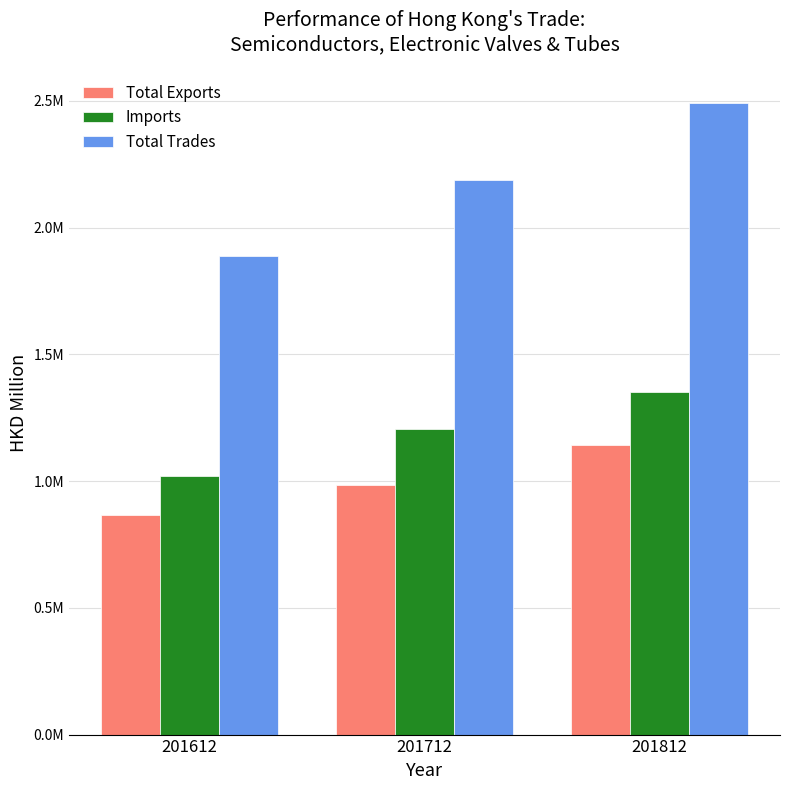

Where does the Total Exports series first go above 983707?

201712